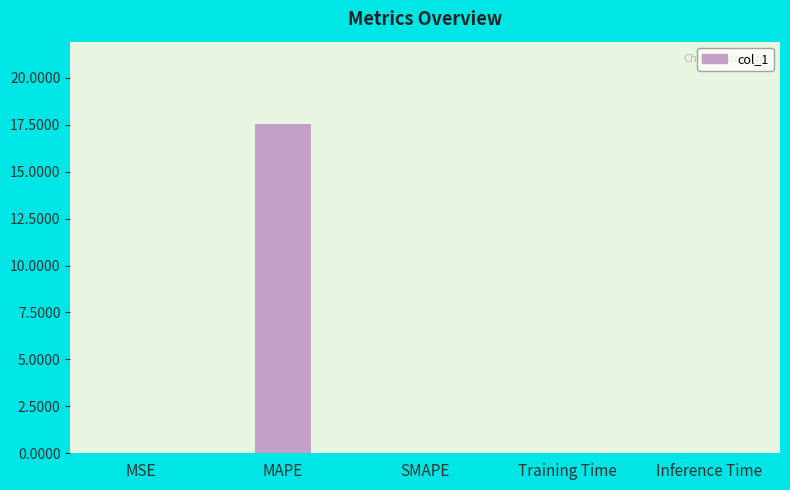

Are the bars grouped side by side (vs. stacked)?

No